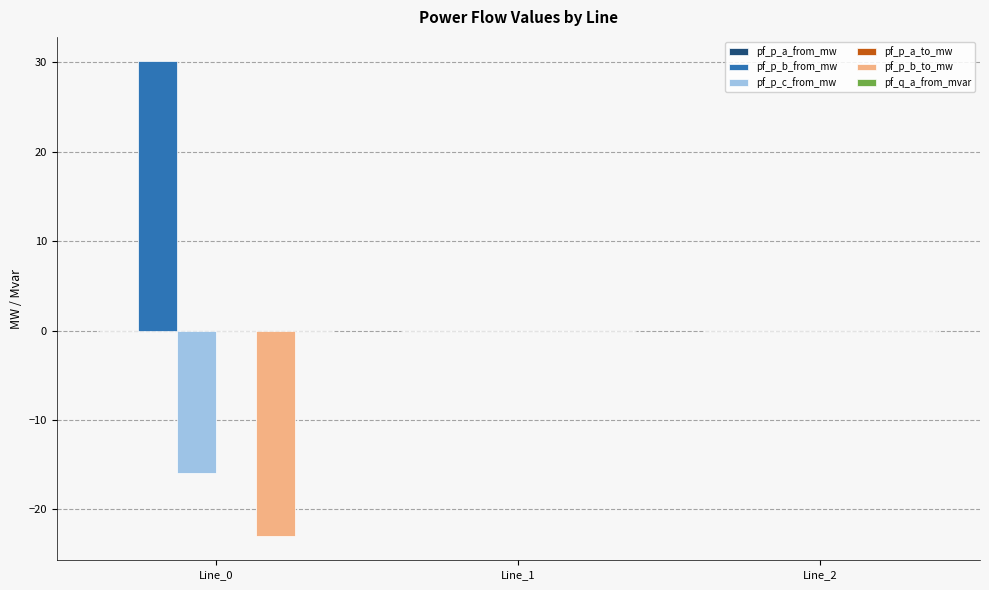

The value of pf_p_b_to_mw at Line_2 is 0.0. True or false?

True